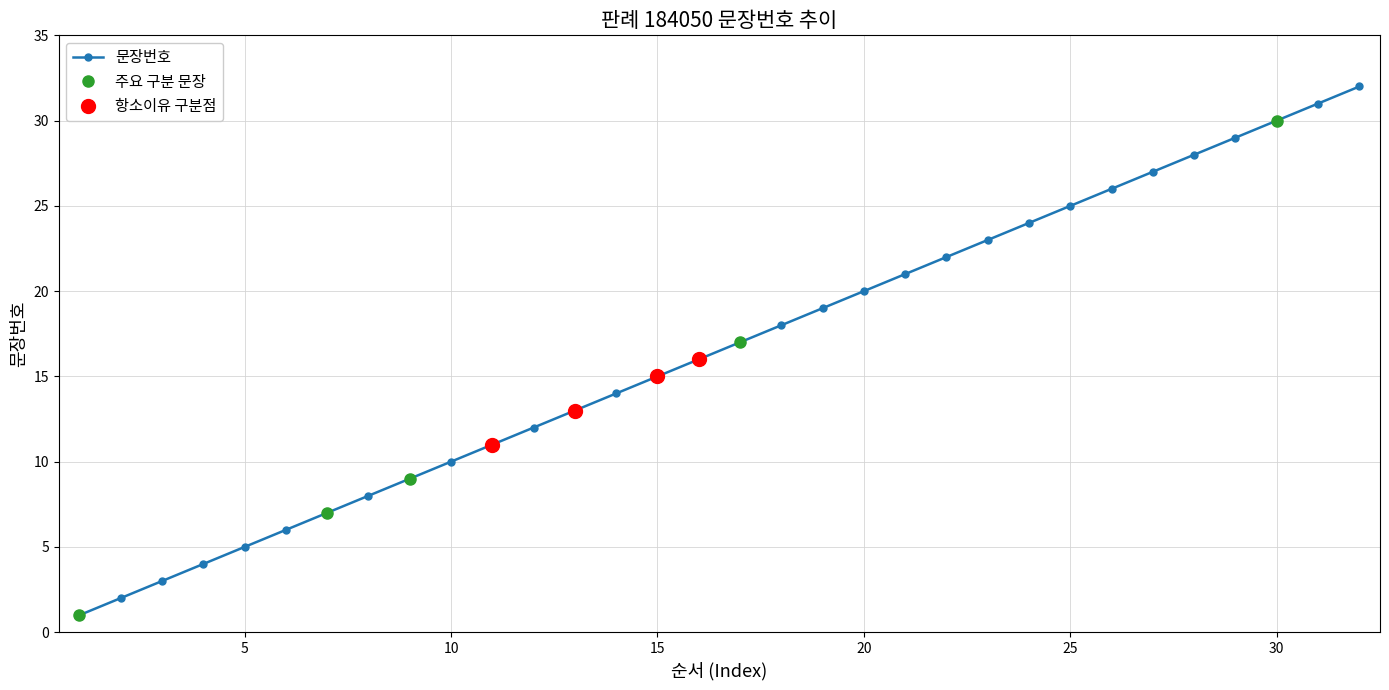

Reading right to left, transcribe all the data shown in this chart.

32=32	31=31	30=30	29=29	28=28	27=27	26=26	25=25	24=24	23=23	22=22	21=21	20=20	19=19	18=18	17=17	16=16	15=15	14=14	13=13	12=12	11=11	10=10	9=9	8=8	7=7	6=6	5=5	4=4	3=3	2=2	1=1